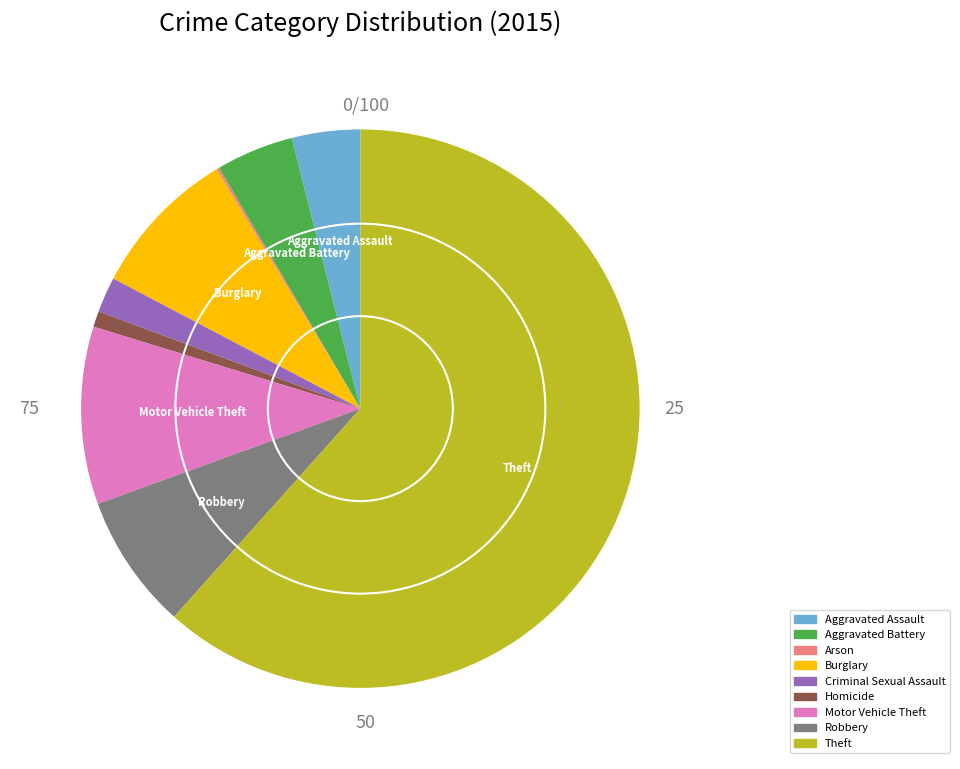

Does Theft account for over 50% of the chart?

Yes